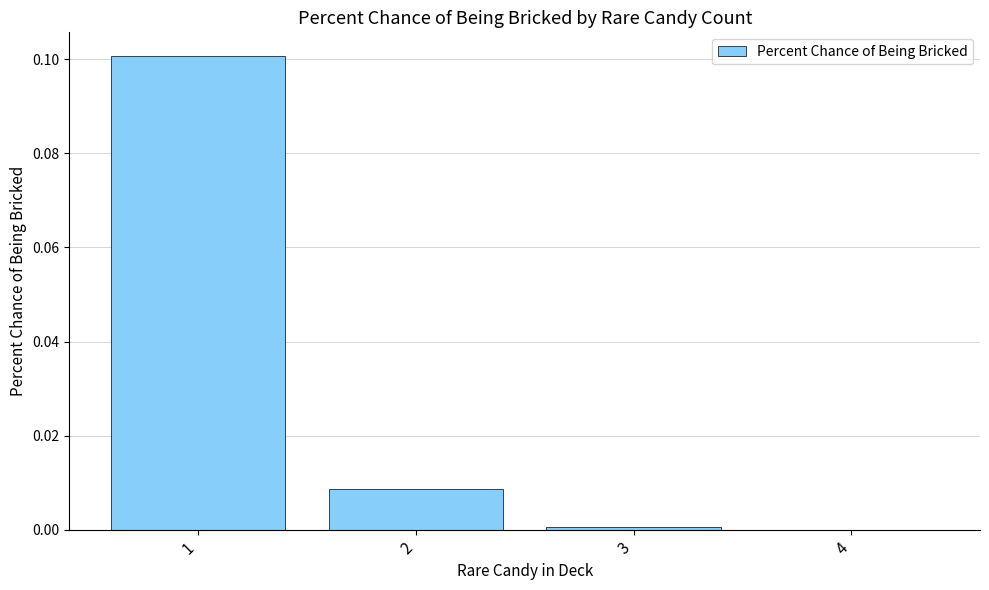

The chart shows a value of 0.1 at 1. True or false?

True